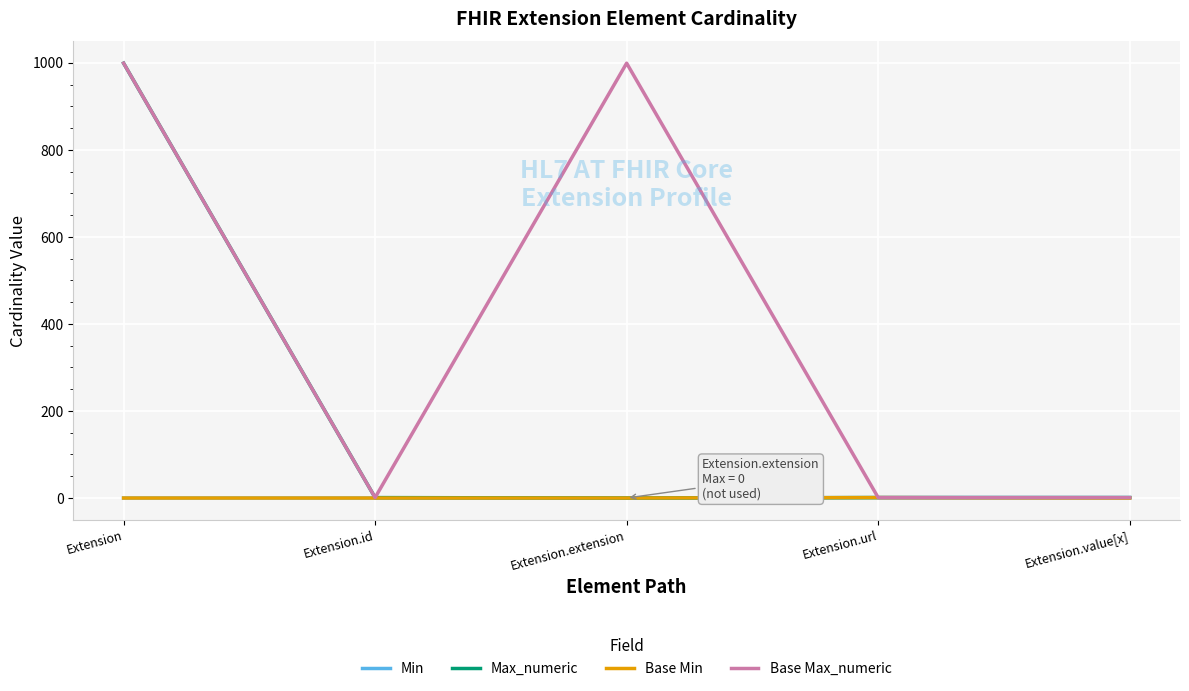

At which category is the sum across all series the highest?

Extension